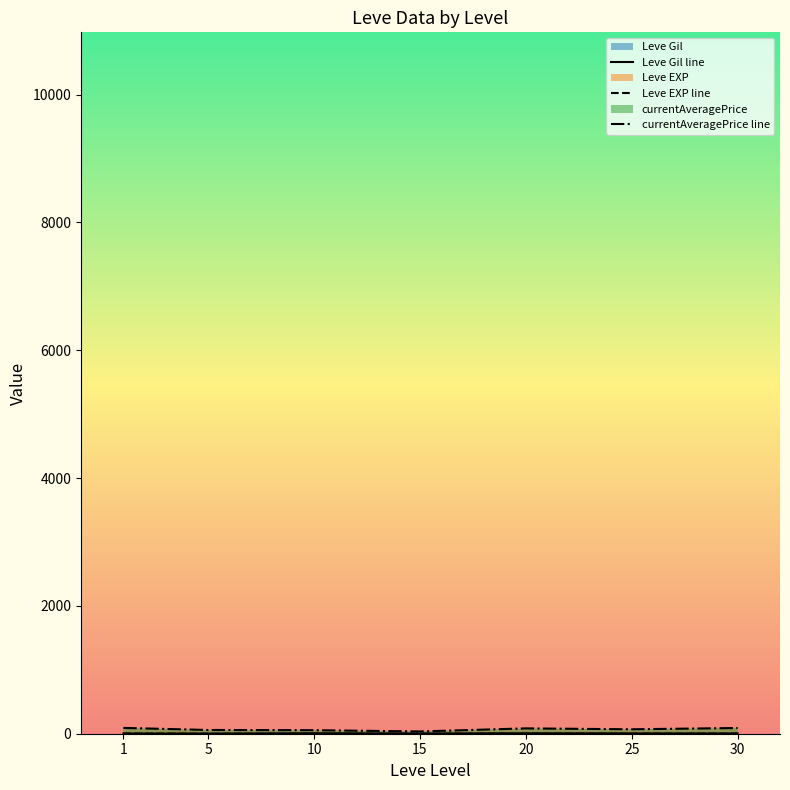

What is the total value across all series at 15?

38.9